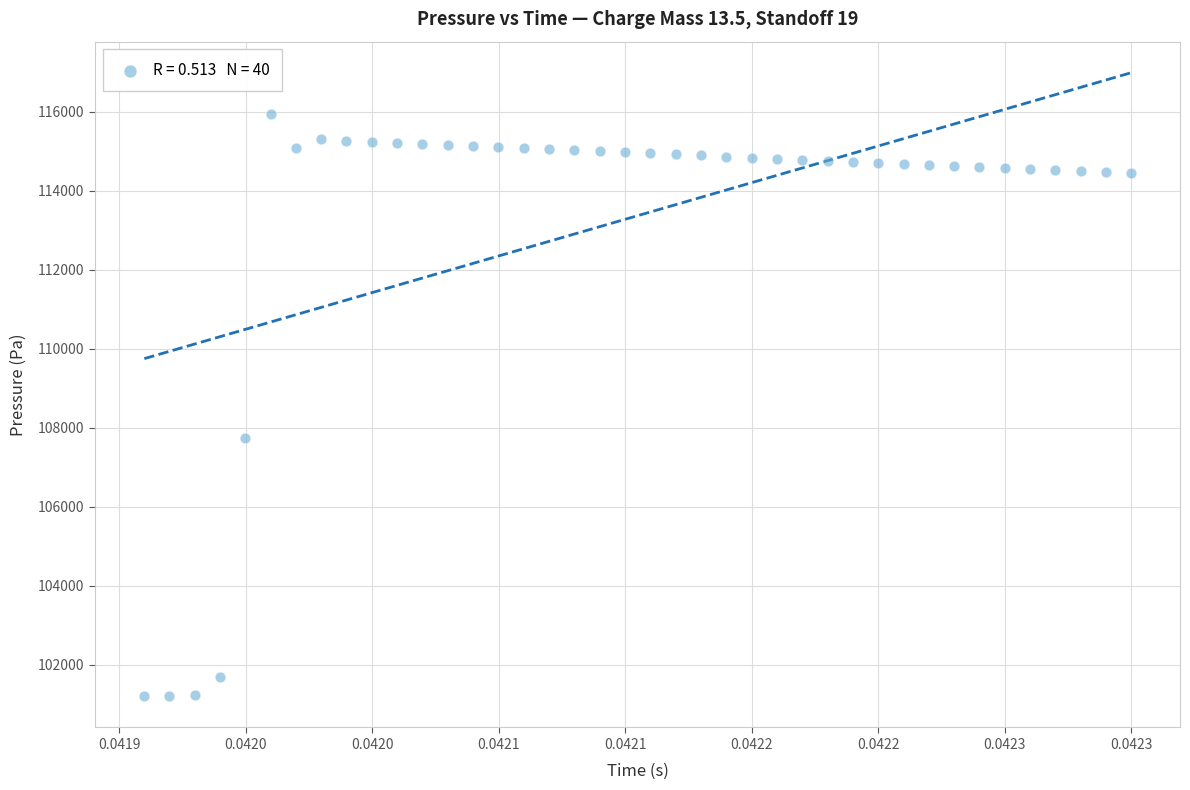

What Y value in the scatter plot is closest to 108568?

107743.8